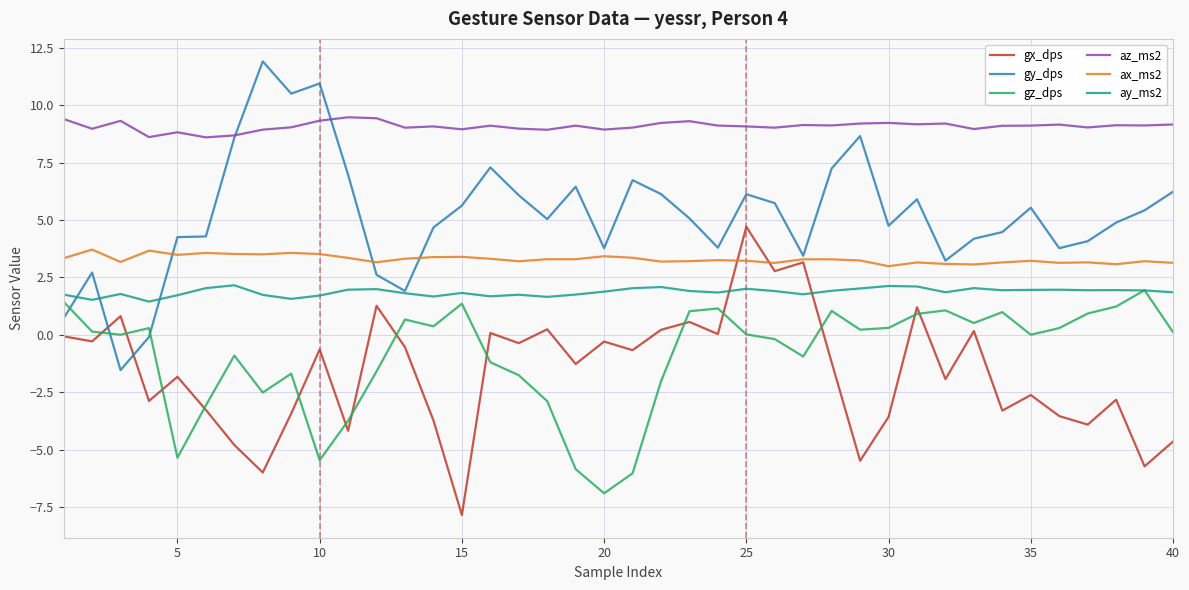

In az_ms2, how many points are higher than both neighbors (excluding endpoints)?

12